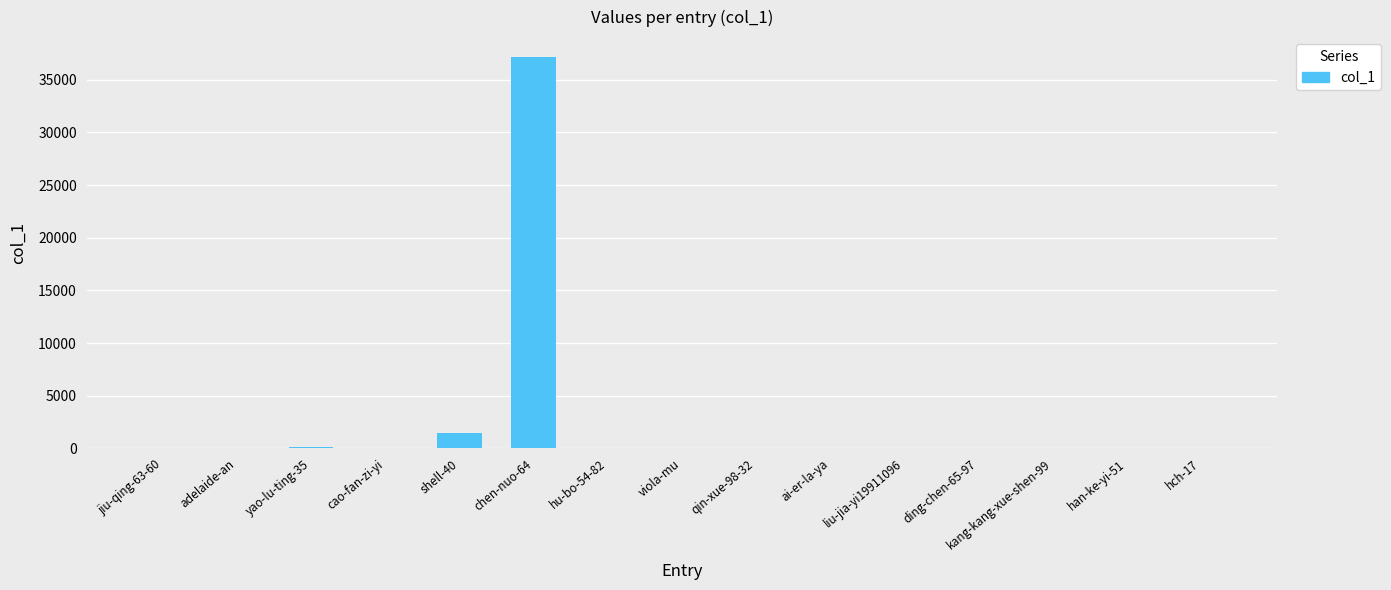

At which label is the value closest to 18601?

shell-40